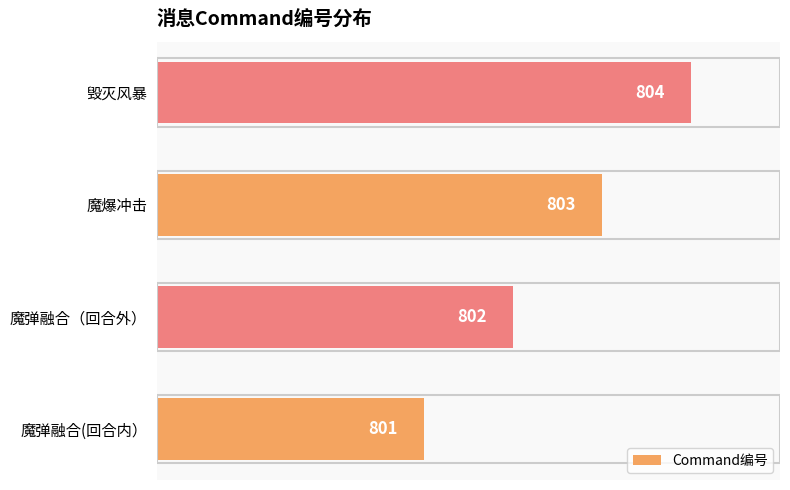

What is the sum of all values?

3210